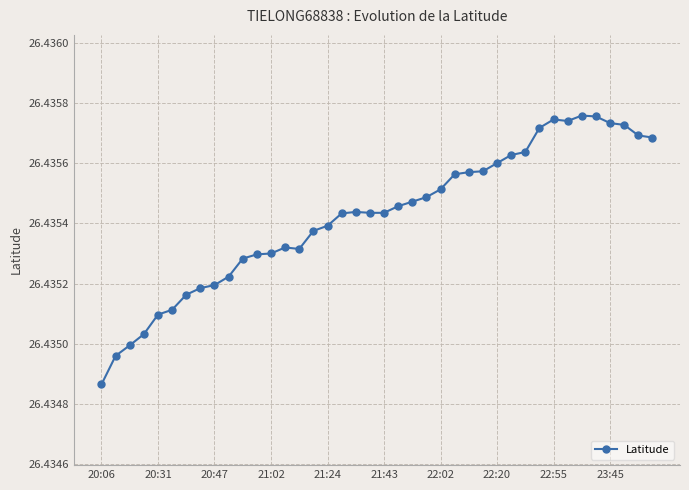

What is the sum of all values?

1057.4